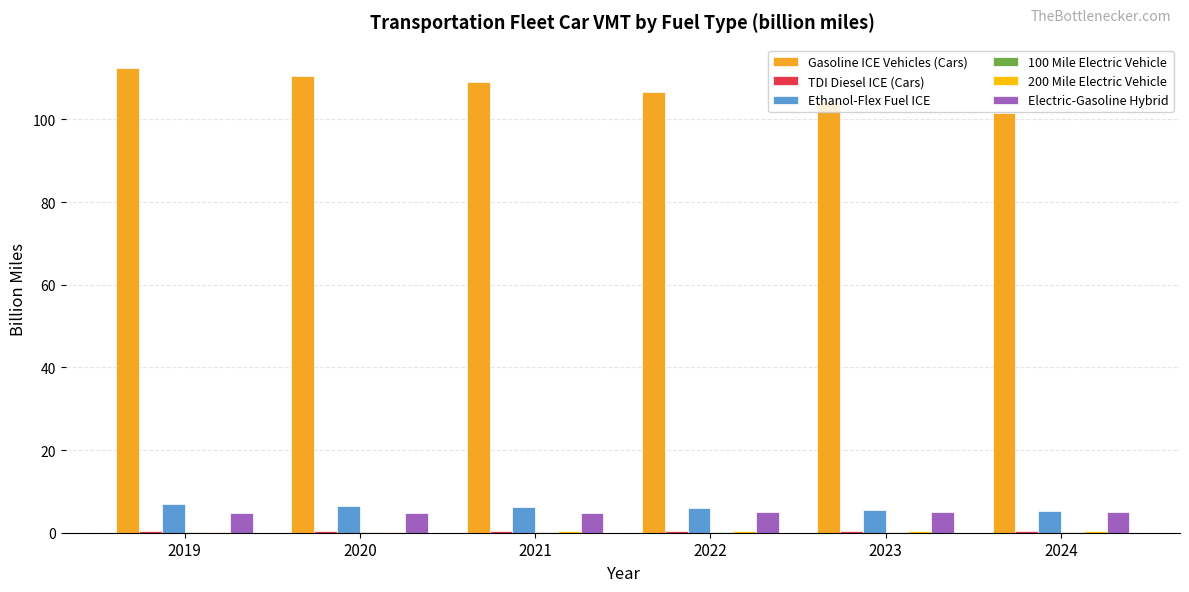

Which series has the largest total across all categories?

Gasoline ICE Vehicles (Cars)